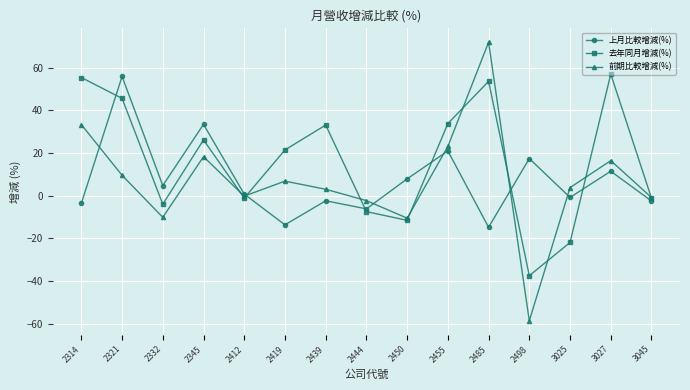

What is the maximum value shown in the chart?

71.8